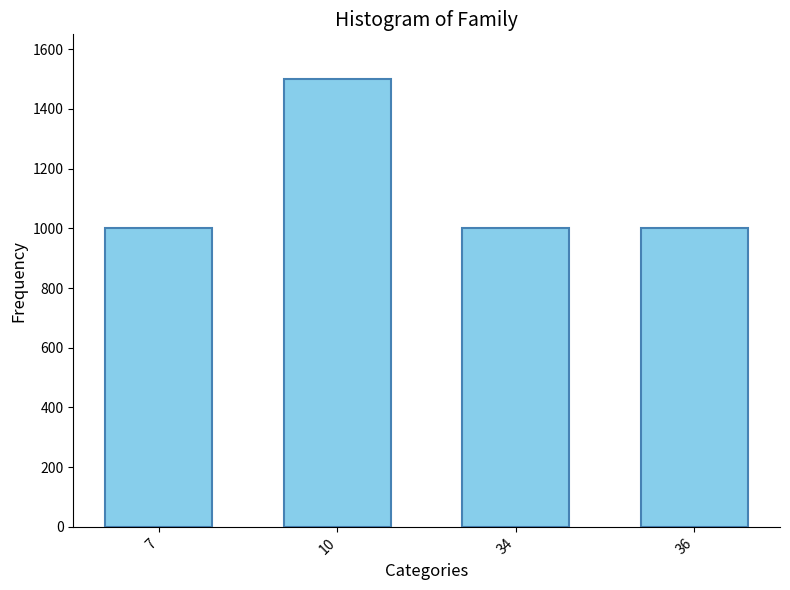

What value does the data have at 10?

1500